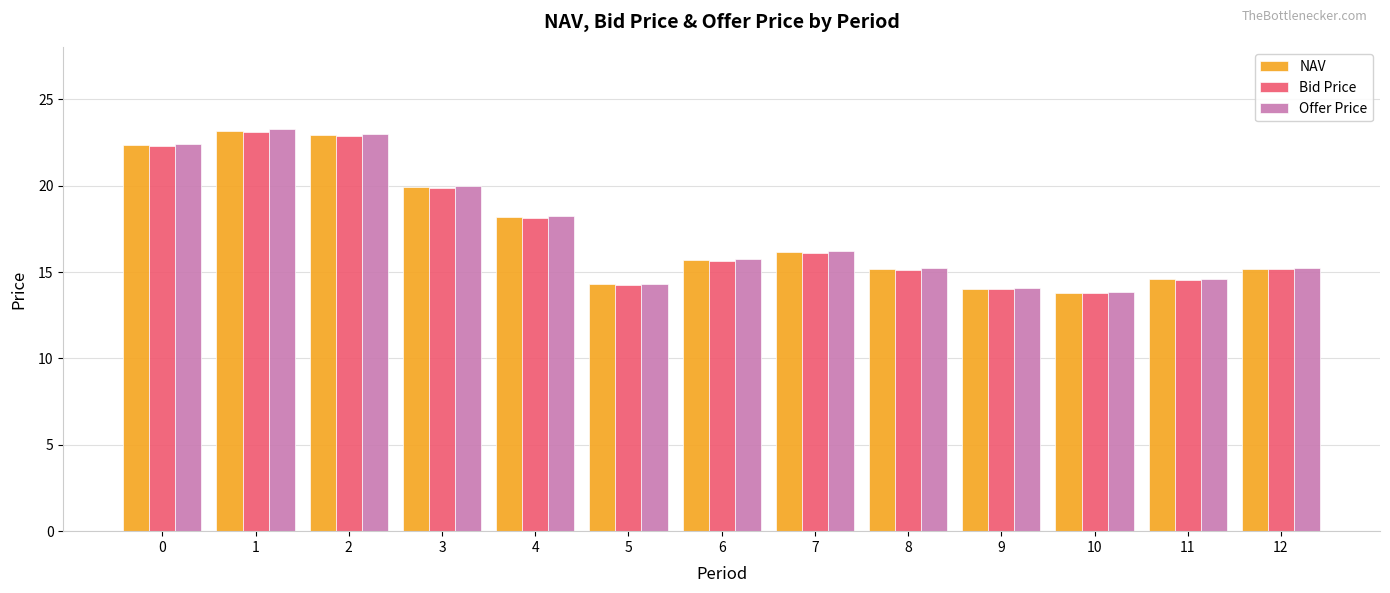

Which series has the largest range (max minus min)?

Offer Price